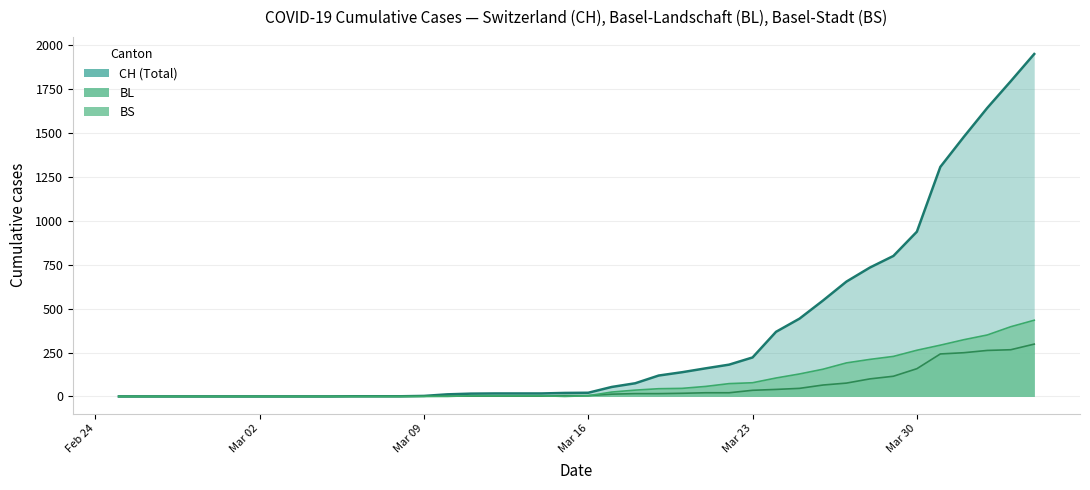

Does the chart display data point markers on the line(s)?

No